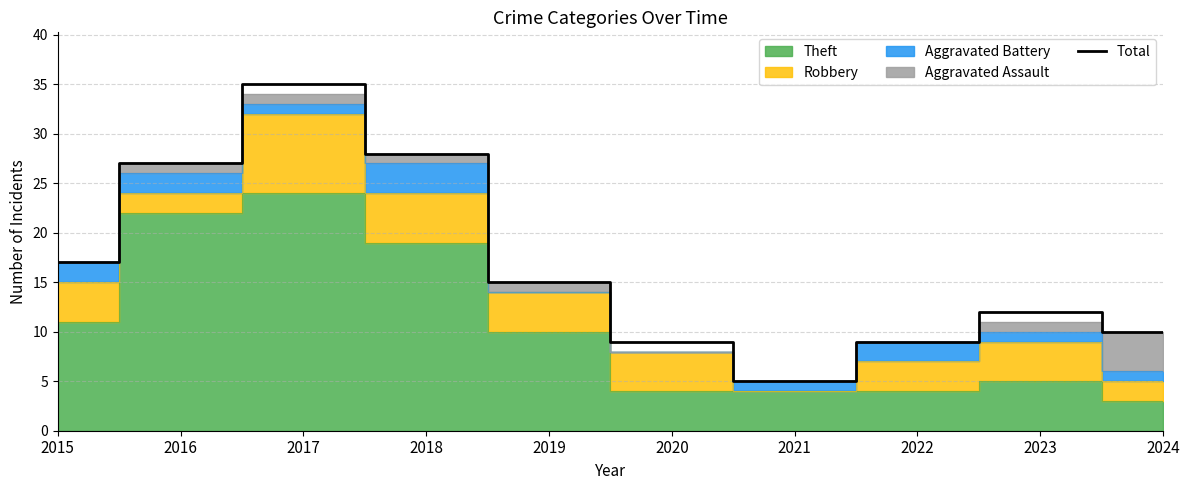

What is the ratio of the value at 2017 to the value at 2021?

7.0